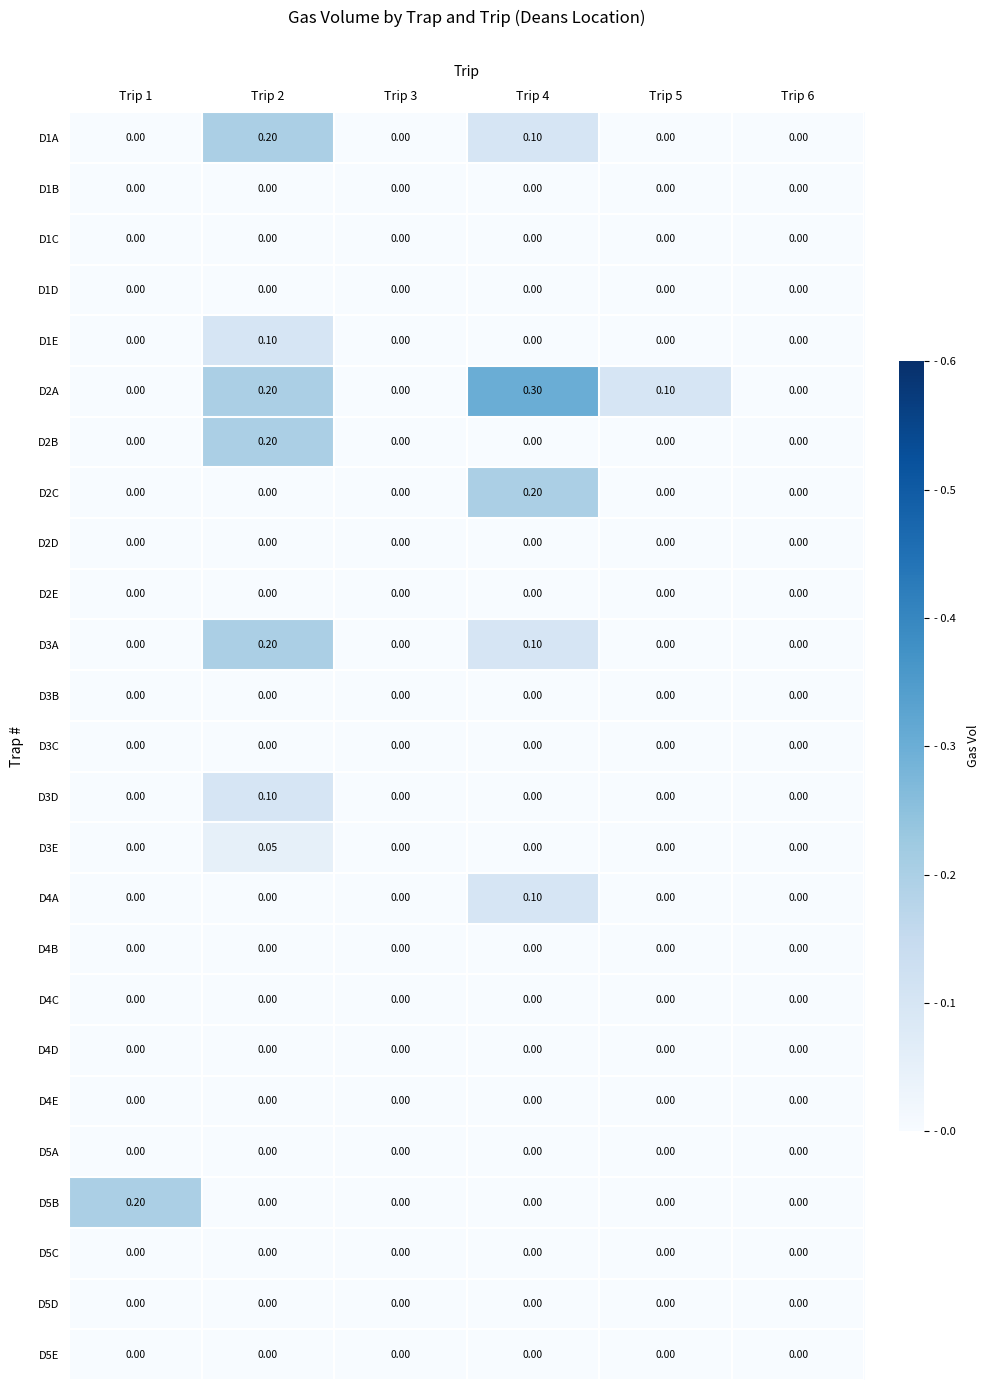

What is the total value across all series at Trip 2?

1.1